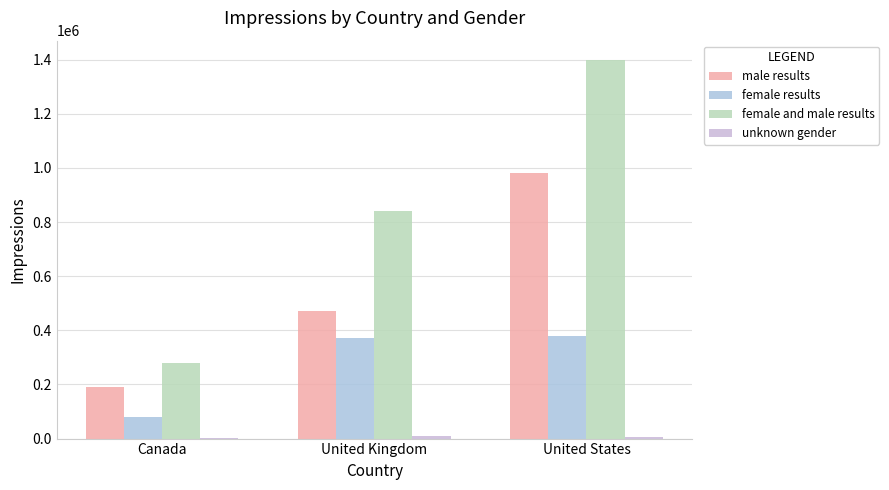

How many groups of bars are there?

3